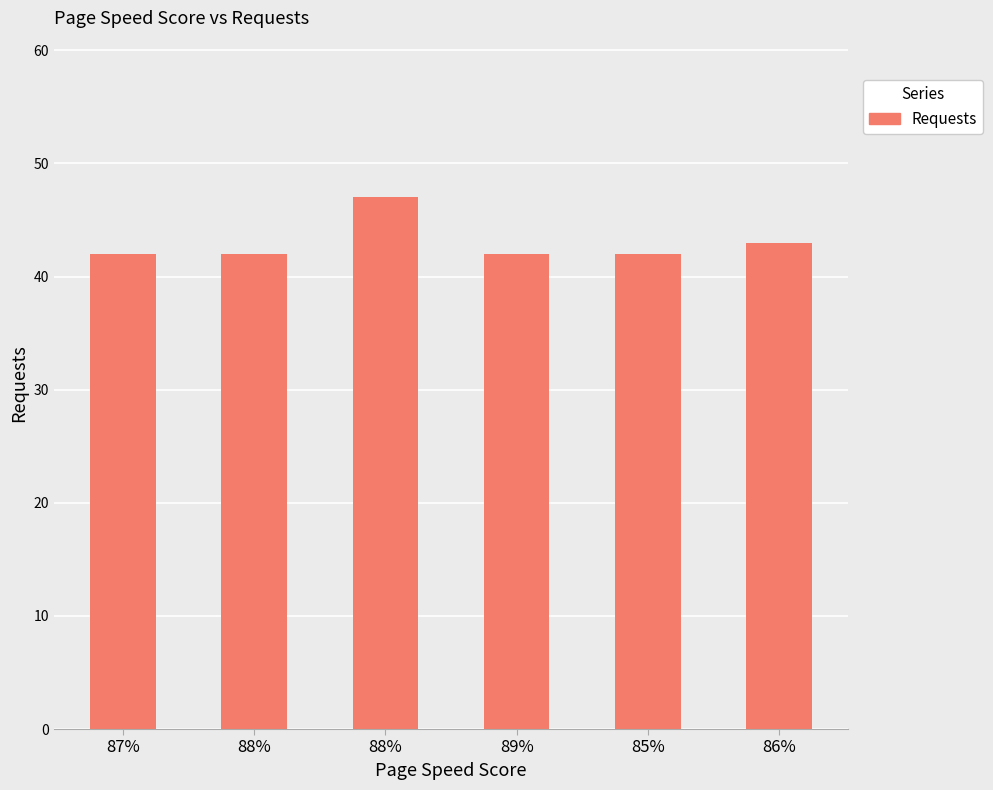

What is the difference between the maximum and minimum values?

5